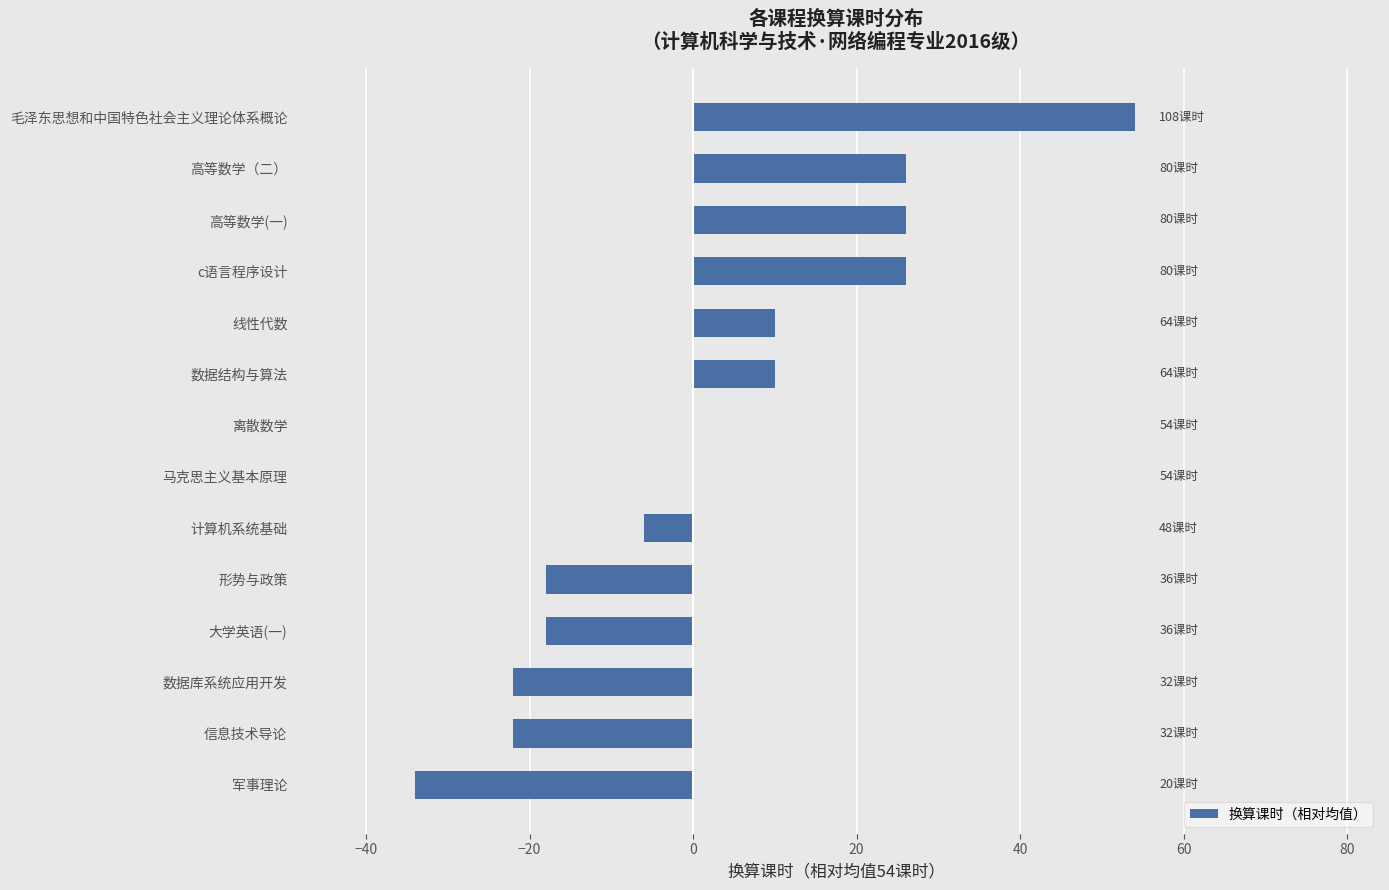

Which has a higher value, 信息技术导论 or 毛泽东思想和中国特色社会主义理论体系概论?

毛泽东思想和中国特色社会主义理论体系概论